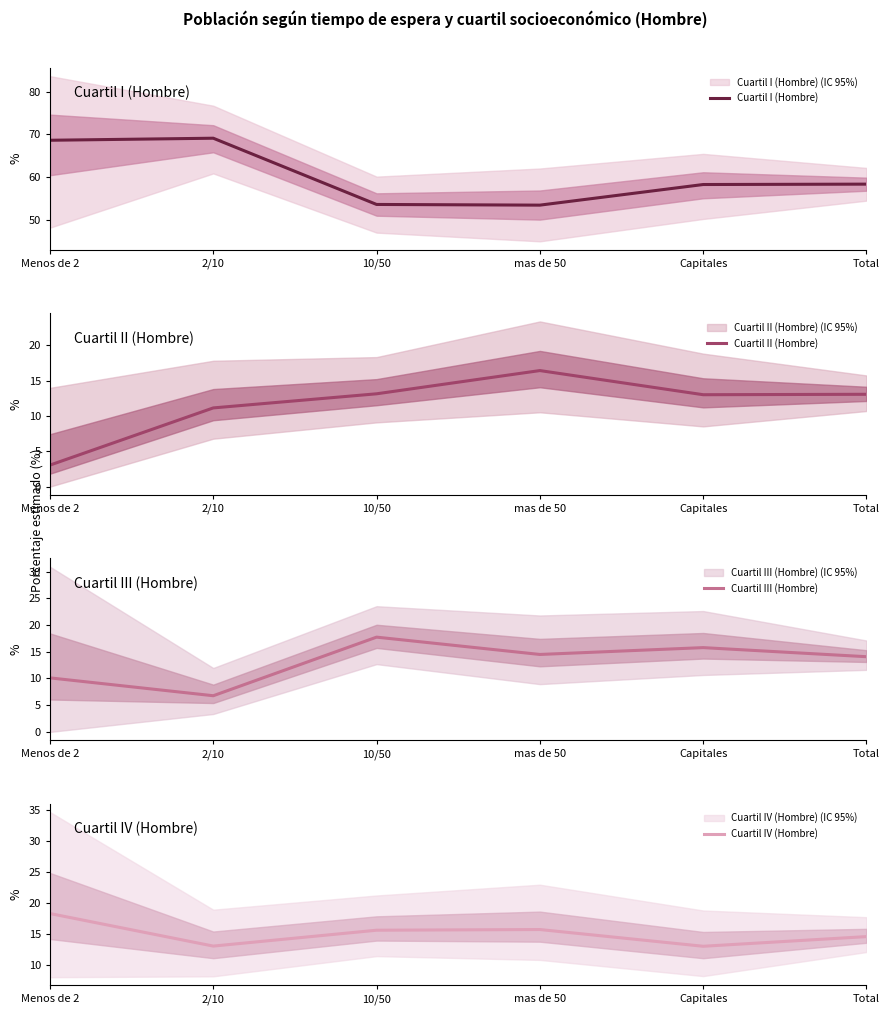

Between 2/10 and Menos de 2, which is larger?

2/10